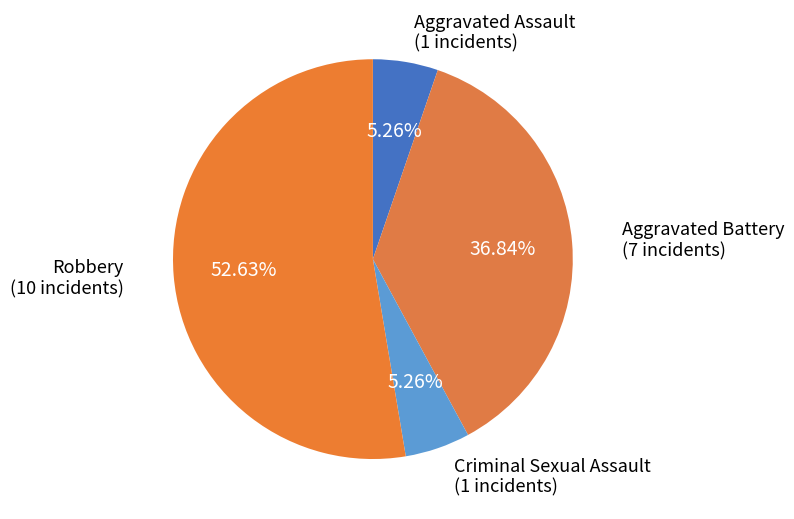

Which slice is the largest?

Robbery